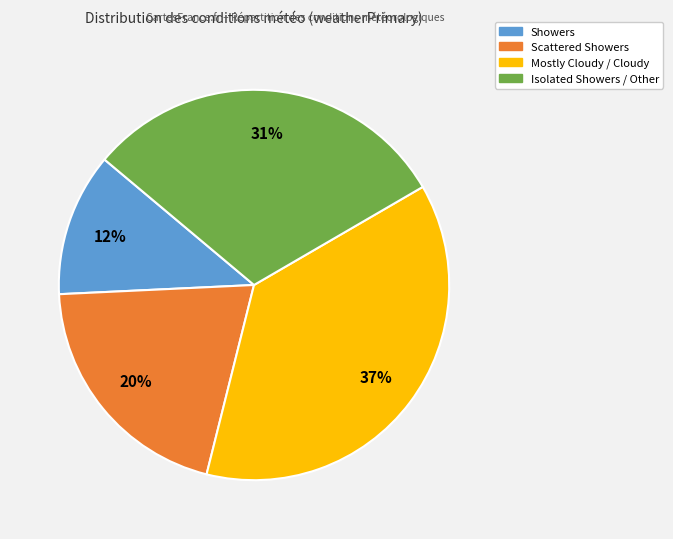

How many segments does this pie chart have?

4